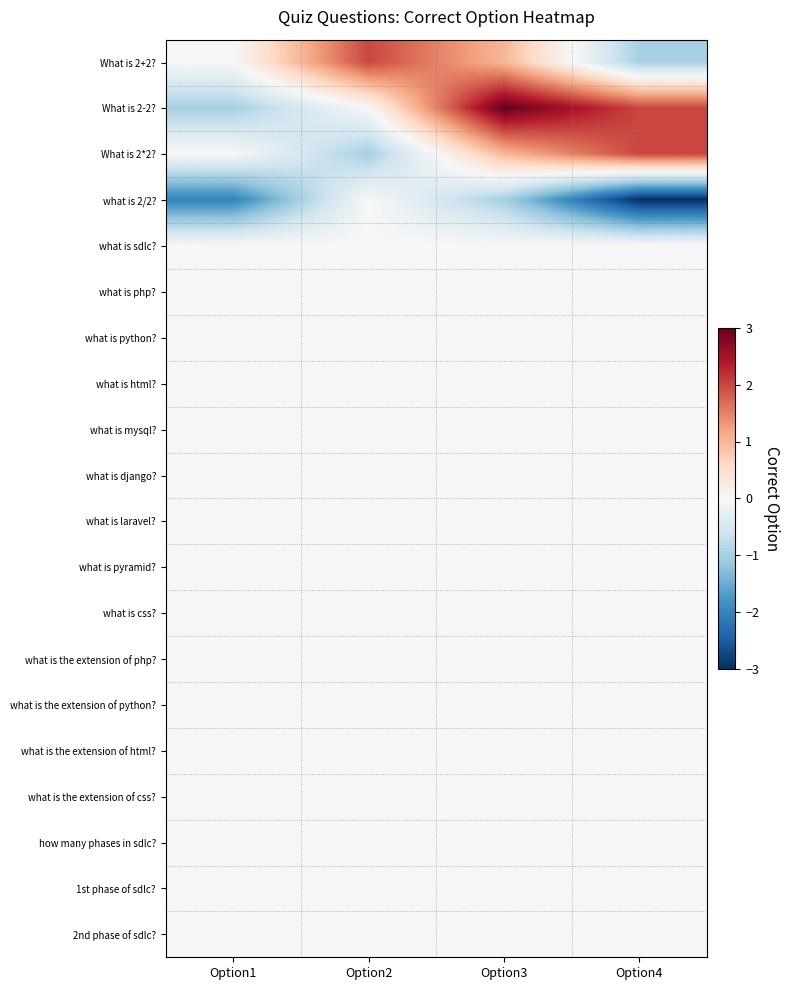

Reading left to right, what are all the values shown in this chart?

What is 2+2?: Option1=0	Option2=2	Option3=1	Option4=-1
What is 2-2?: Option1=-1	Option2=0	Option3=3	Option4=2
What is 2*2?: Option1=0	Option2=-1	Option3=1	Option4=2
what is 2/2?: Option1=-2	Option2=0	Option3=-1	Option4=-3
what is sdlc?: Option1=0	Option2=0	Option3=0	Option4=0
what is php?: Option1=0	Option2=0	Option3=0	Option4=0
what is python?: Option1=0	Option2=0	Option3=0	Option4=0
what is html?: Option1=0	Option2=0	Option3=0	Option4=0
what is mysql?: Option1=0	Option2=0	Option3=0	Option4=0
what is django?: Option1=0	Option2=0	Option3=0	Option4=0
what is laravel?: Option1=0	Option2=0	Option3=0	Option4=0
what is pyramid?: Option1=0	Option2=0	Option3=0	Option4=0
what is css?: Option1=0	Option2=0	Option3=0	Option4=0
what is the extension of php?: Option1=0	Option2=0	Option3=0	Option4=0
what is the extension of python?: Option1=0	Option2=0	Option3=0	Option4=0
what is the extension of html?: Option1=0	Option2=0	Option3=0	Option4=0
what is the extension of css?: Option1=0	Option2=0	Option3=0	Option4=0
how many phases in sdlc?: Option1=0	Option2=0	Option3=0	Option4=0
1st phase of sdlc?: Option1=0	Option2=0	Option3=0	Option4=0
2nd phase of sdlc?: Option1=0	Option2=0	Option3=0	Option4=0